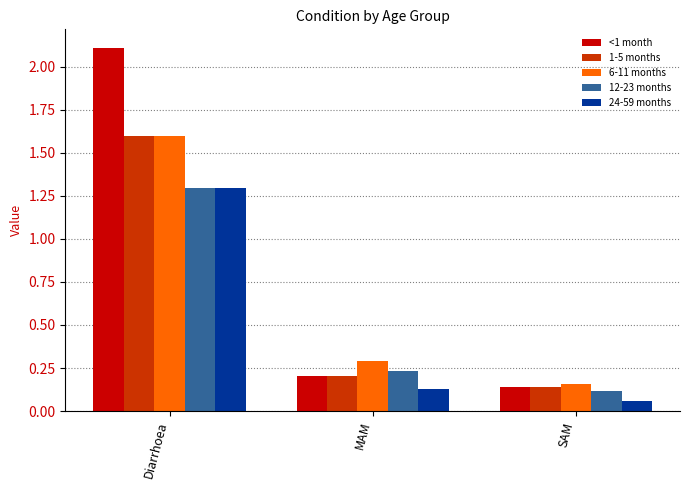

The value of 6-11 months at SAM is 0.2. True or false?

True